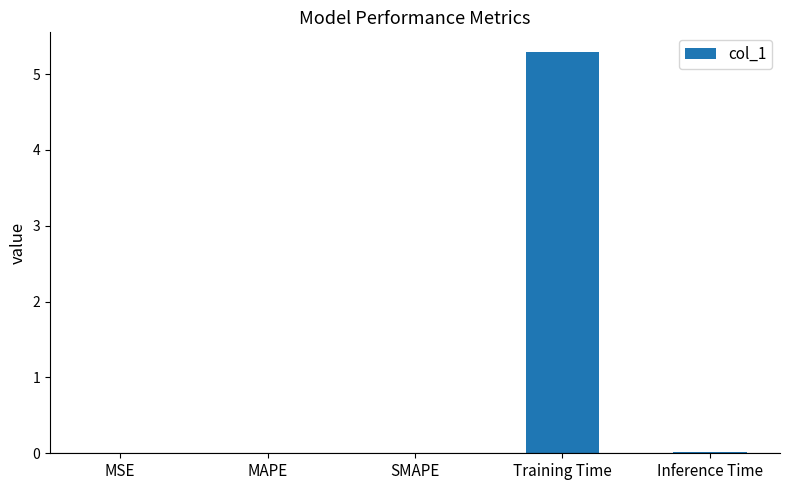

What is the sum of all values?

5.3